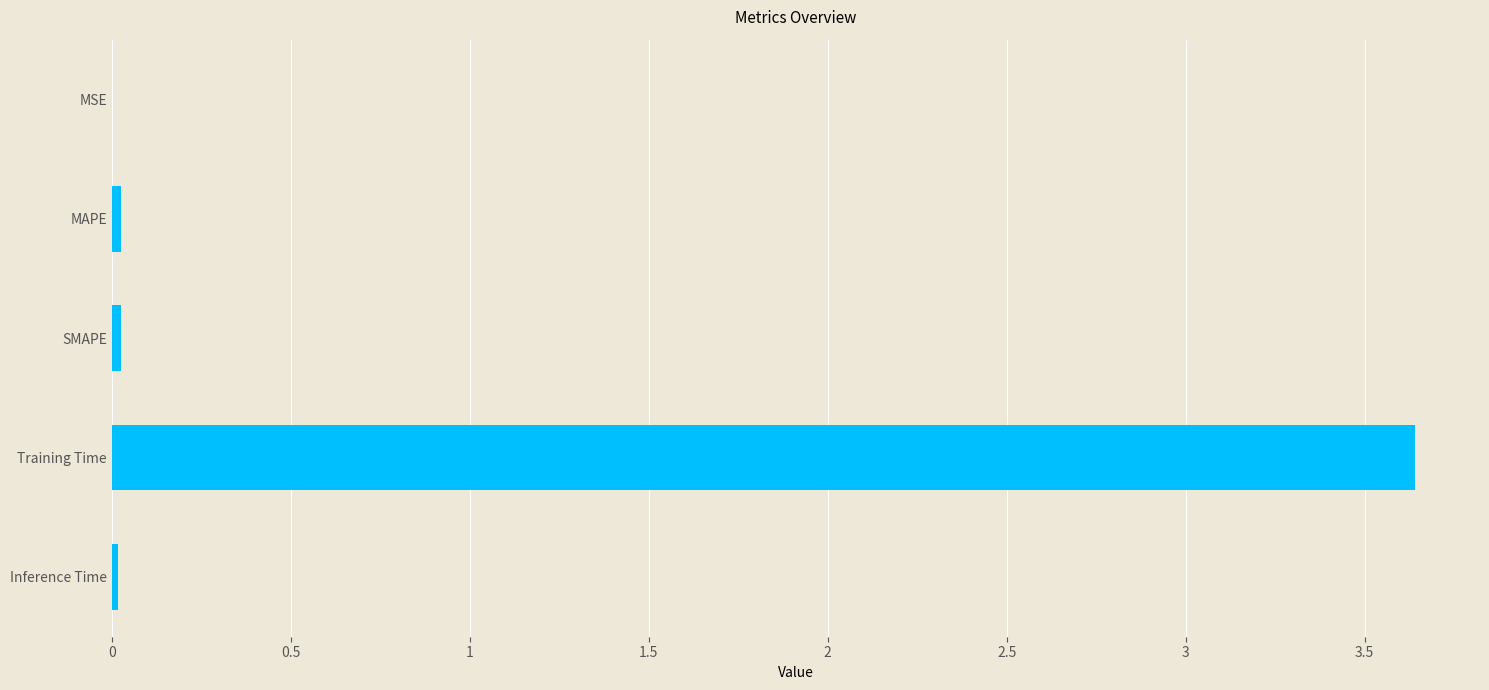

What is the sum of all values?

3.7